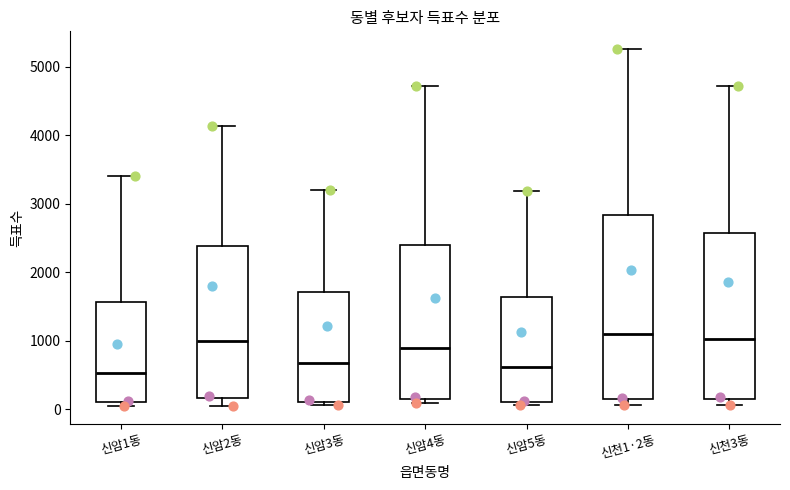

Reading left to right, read every box against the y-axis: the position of its median line, the range the box covers, and the ends of its whiskers. The values are not printed on the chart, so give them approximately, as read against the axis.

신암1동: median 500, box 100 to 1600, whiskers 100 (just below the box's lower edge) to 3400
신암2동: median 1000, box 200 to 2400, whiskers 100 to 4100
신암3동: median 700, box 100 to 1700, whiskers 100 (just below the box's lower edge) to 3200
신암4동: median 900, box 200 to 2400, whiskers 100 to 4700
신암5동: median 600, box 100 to 1600, whiskers 100 (just below the box's lower edge) to 3200
신천1·2동: median 1100, box 100 to 2800, whiskers 100 (just below the box's lower edge) to 5300
신천3동: median 1000, box 100 to 2600, whiskers 100 (just below the box's lower edge) to 4700